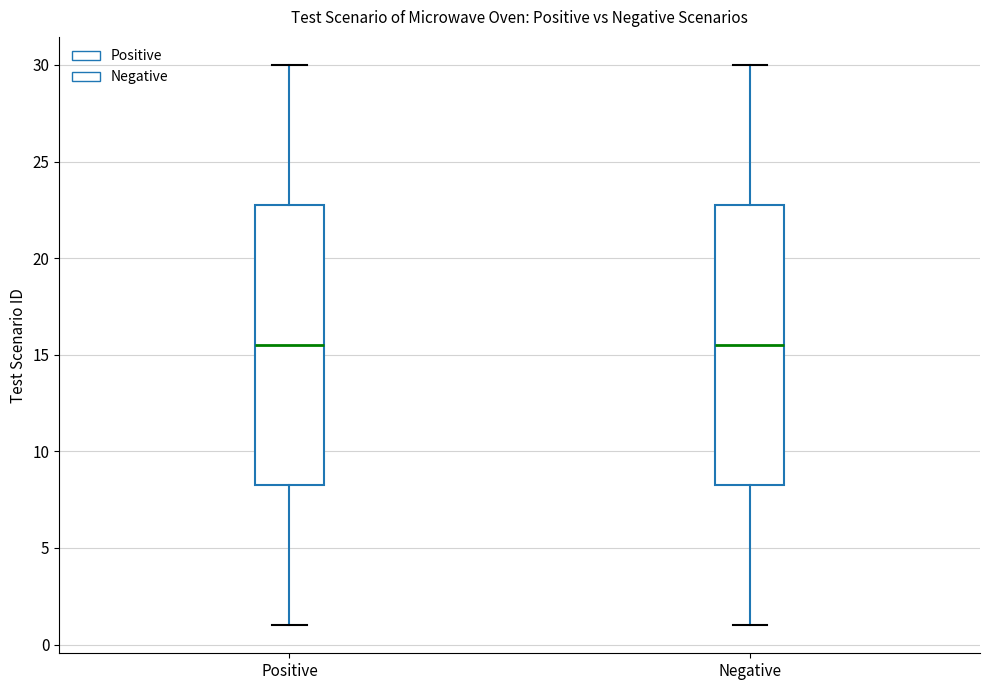

Where is the lower edge of the box for Positive on the y-axis? The values are not printed on the chart, so give them approximately, as read against the axis.

8.5